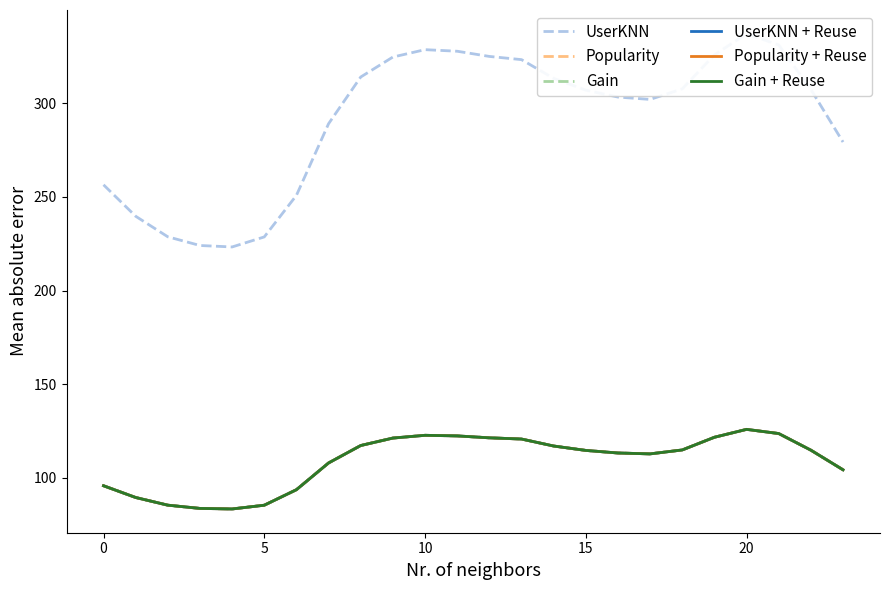

How many interior local peaks does the UserKNN + Reuse series have?

2